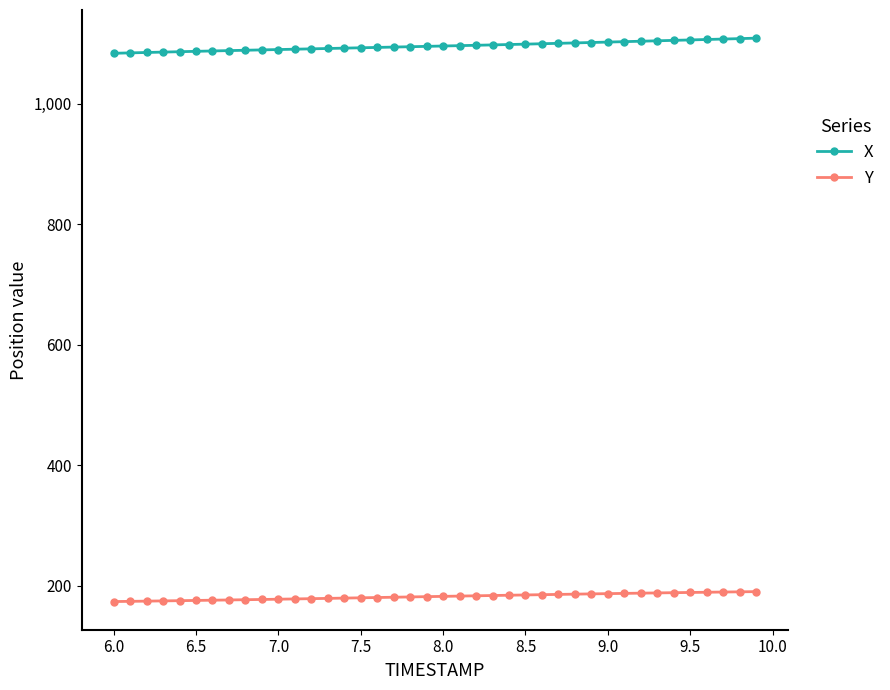

What is the value of the Y point at the 5th from the left?

175.4